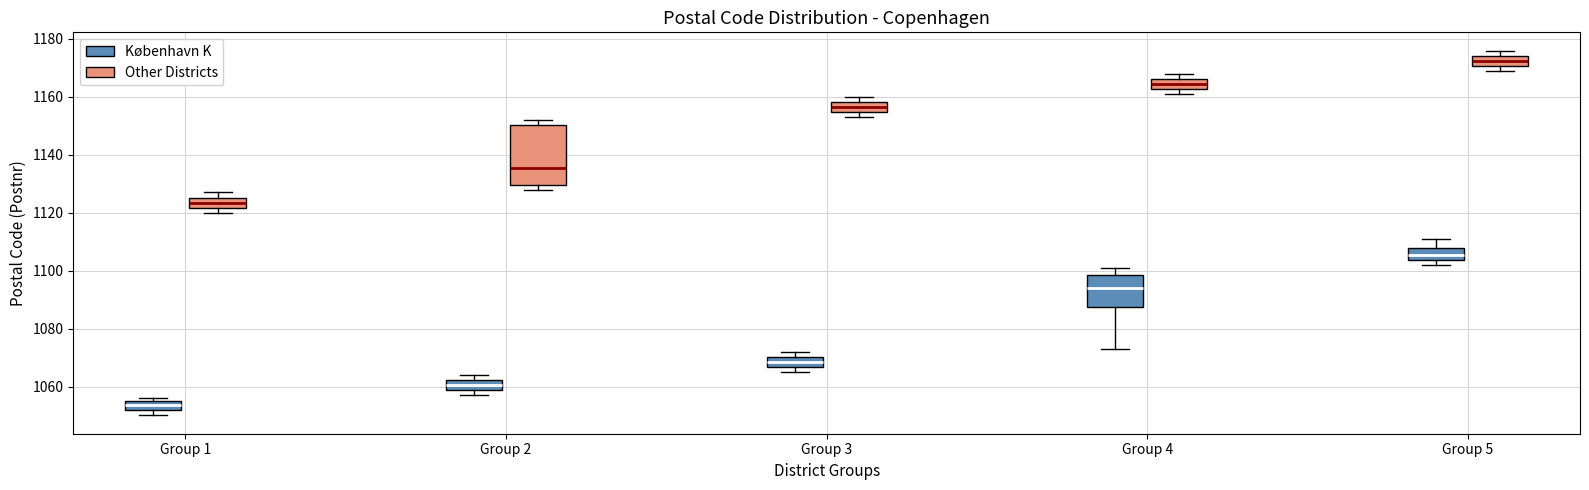

Where does the median line of the box for Group 2 (Other Districts) sit on the y-axis? The values are not printed on the chart, so give them approximately, as read against the axis.

1136